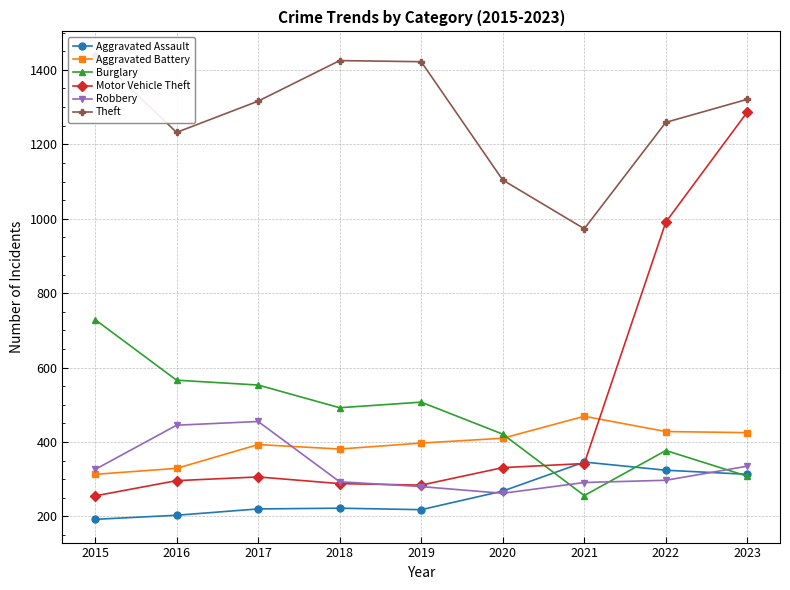

The value of Motor Vehicle Theft at 2018 is 288. True or false?

True